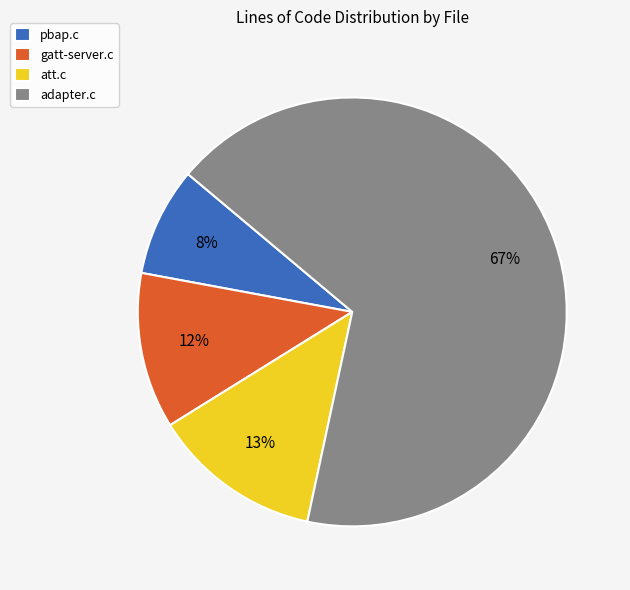

To the nearest percent, what is the average slice percentage?

25%